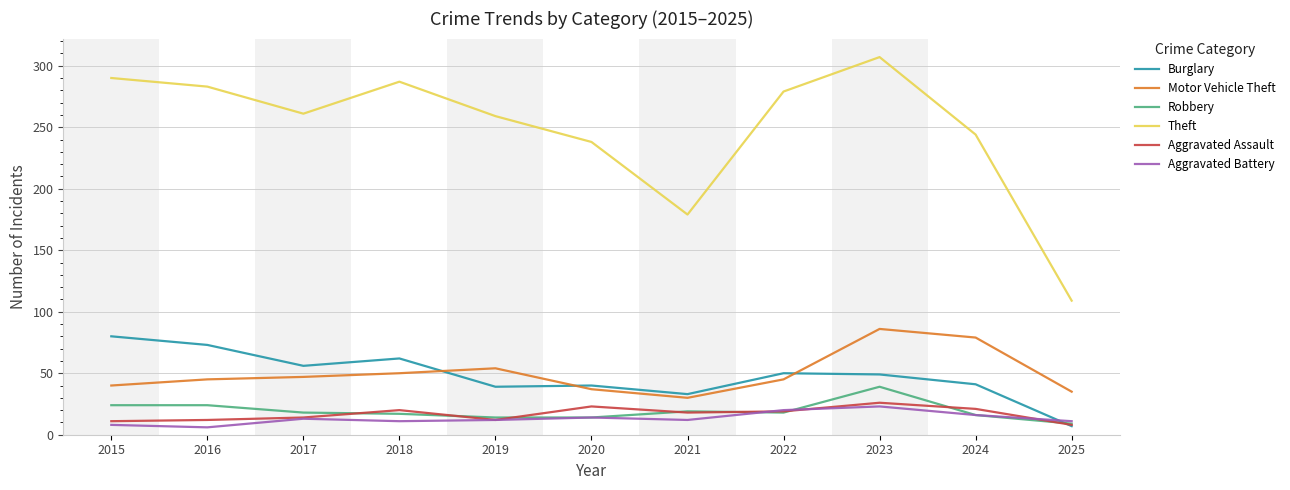

At which category is the sum across all series the highest?

2023